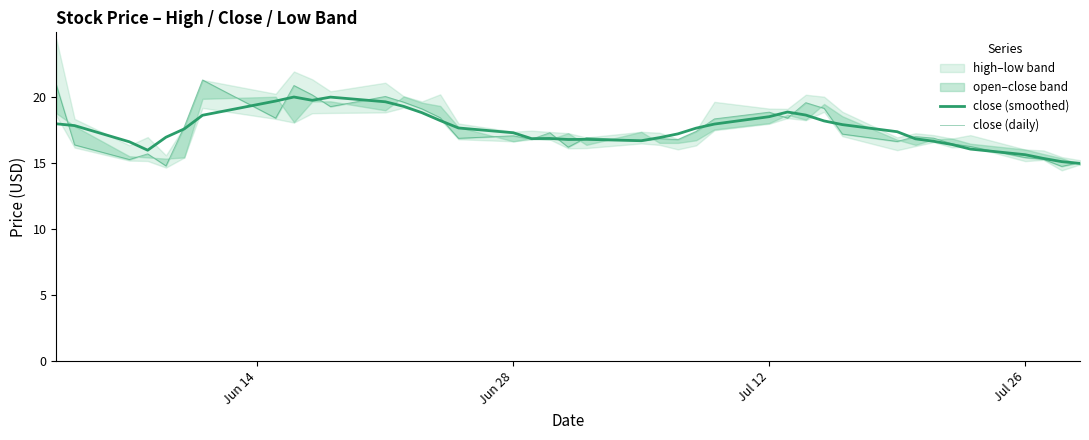

True or false: close (daily) and close (smoothed) intersect in this chart.

True